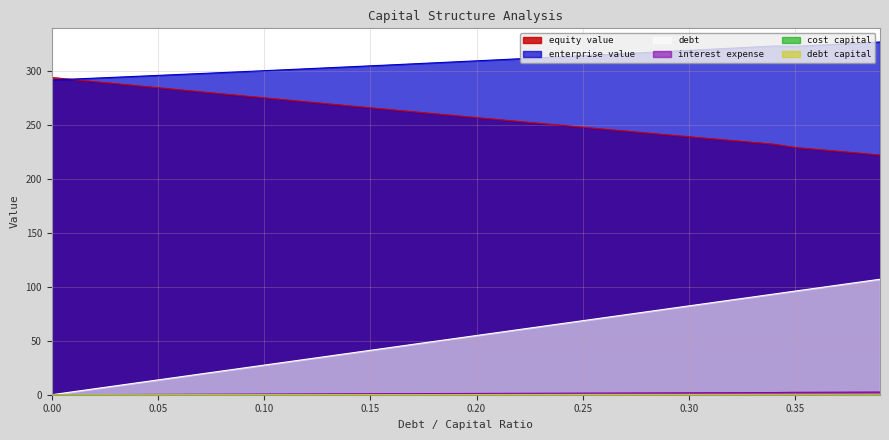

How many values in the equity_value series exceed 259?

19